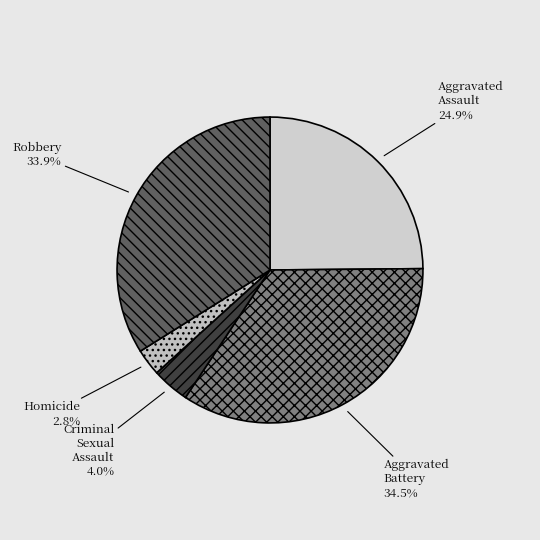

How many segments does this pie chart have?

5